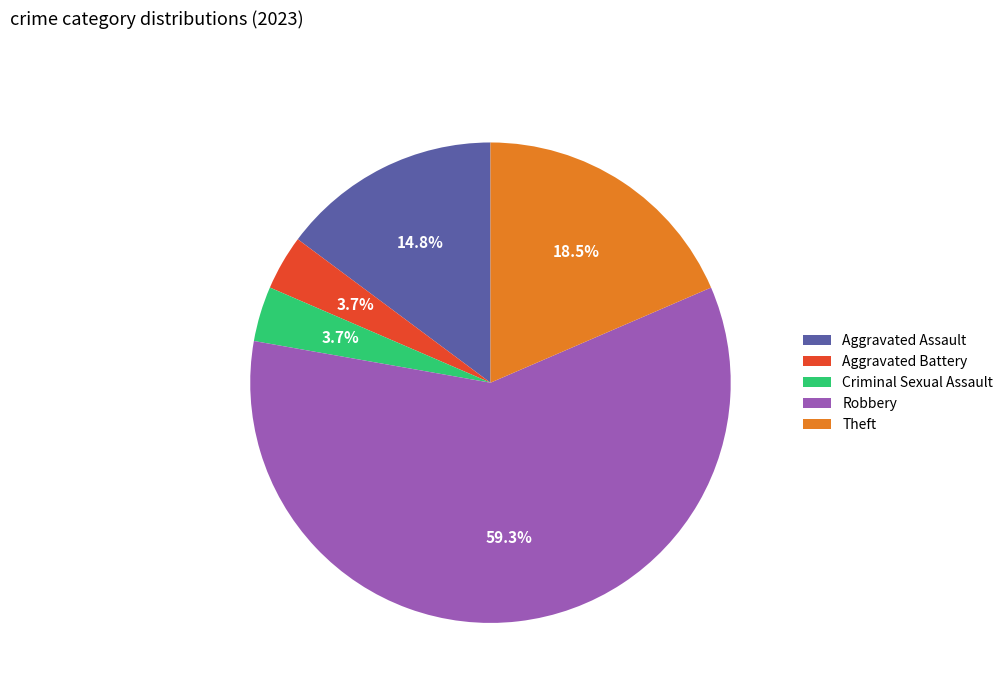

Between Theft and Criminal Sexual Assault, which is larger?

Theft